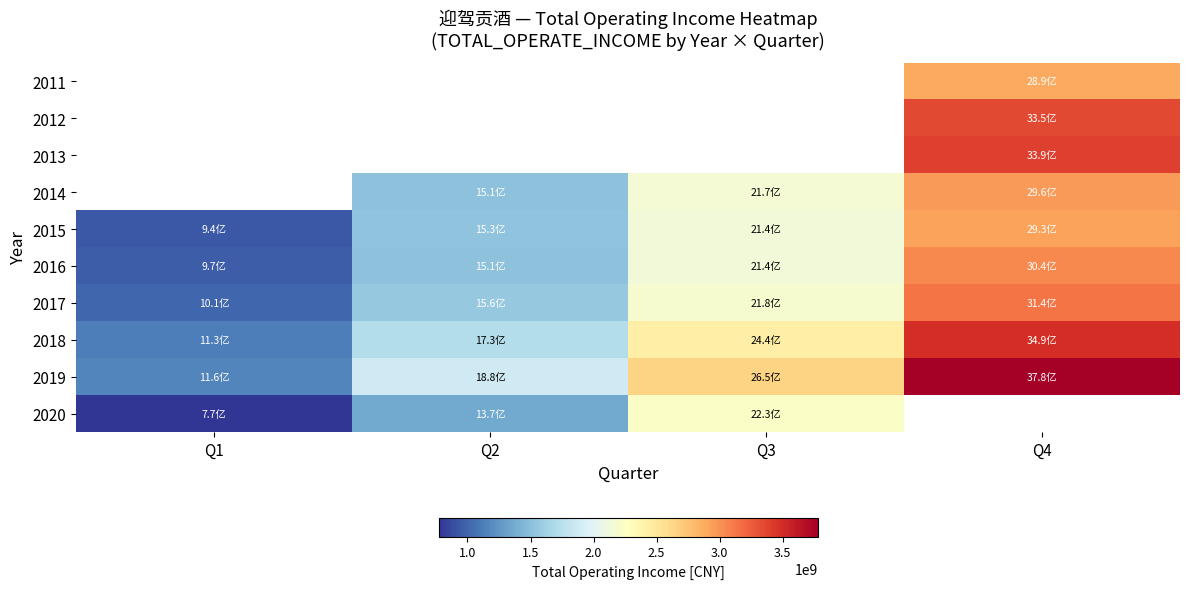

The value of 2018 at Q3 is 2437188782.7. True or false?

True